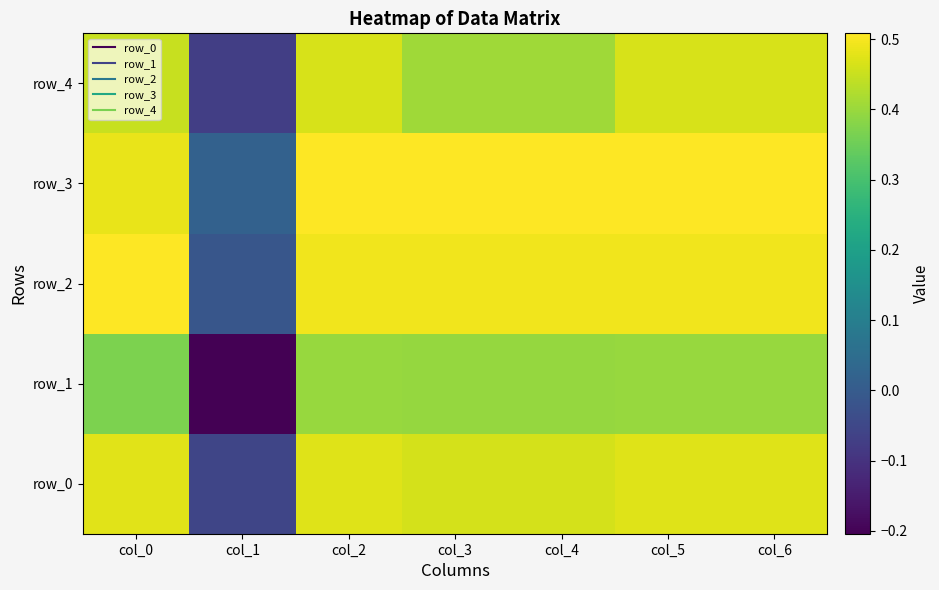

How many data points in row_0 are above 0?

6